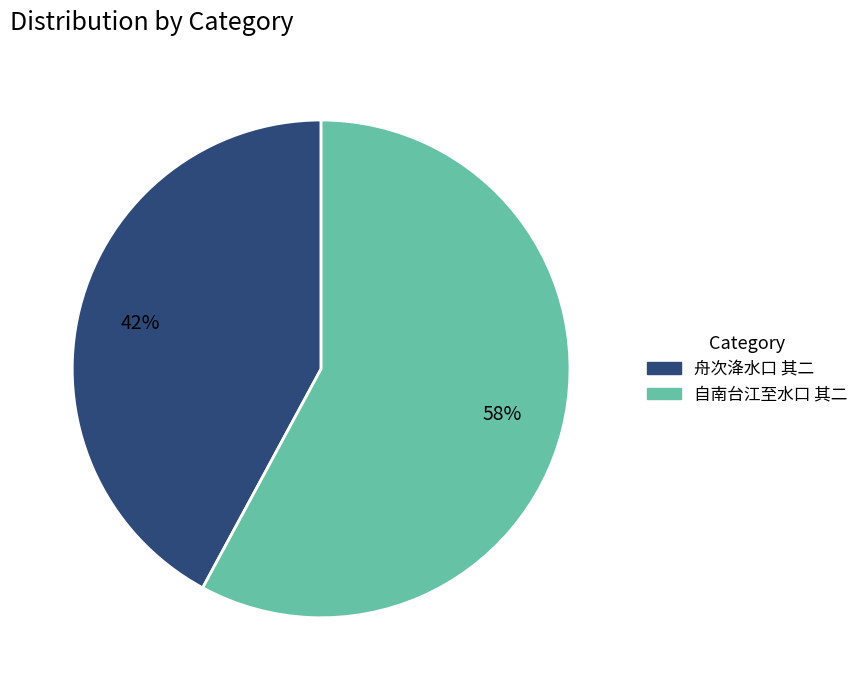

To the nearest percent, what is the difference between the 自南台江至水口 其二 and 舟次洚水口 其二 slice percentages?

16%